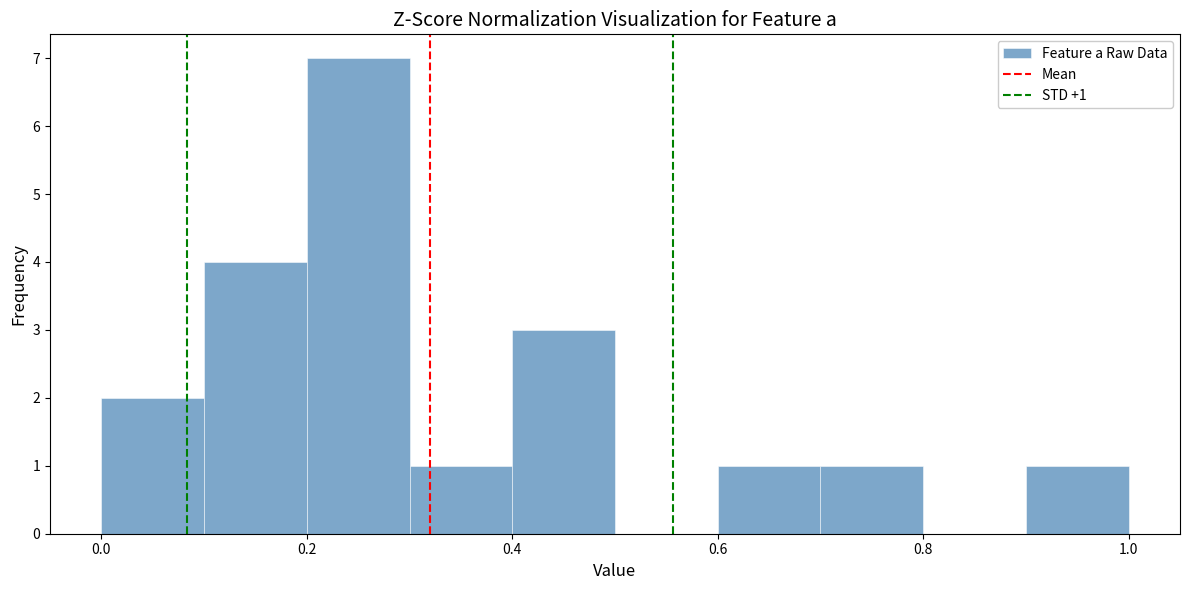

Over which range of the x-axis is the bar tallest?

0.2 to 0.3